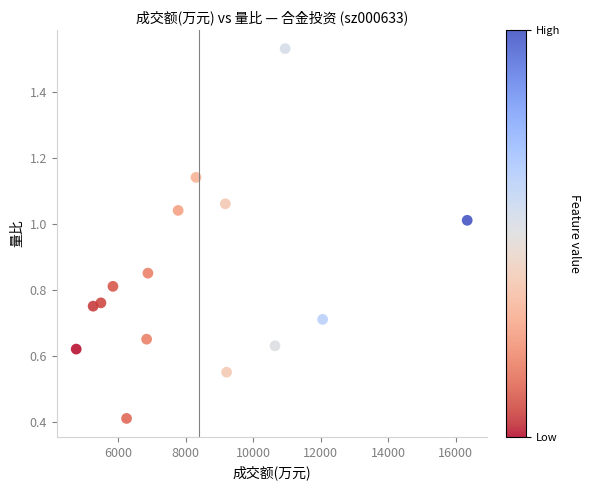

What Y value in the scatter plot is closest to 0?

0.4